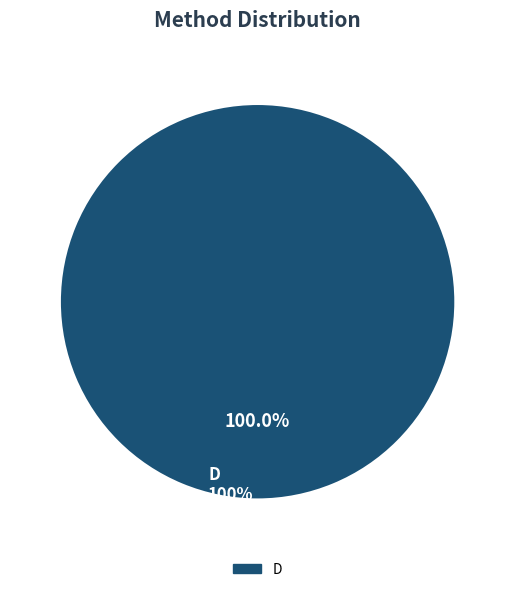

What portion of the pie excludes Q?

100.0%